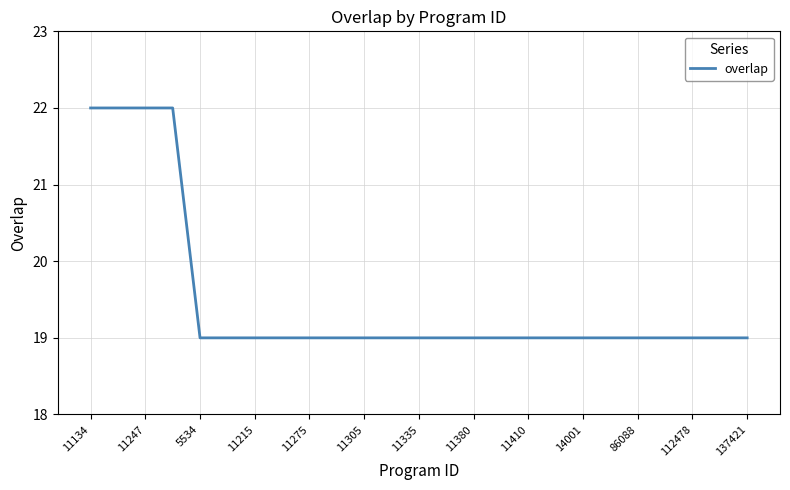

Reading right to left, extract all data points from this chart.

19	19	19	19	19	19	19	19	19	19	19	19	19	19	19	19	19	19	19	19	19	22	22	22	22